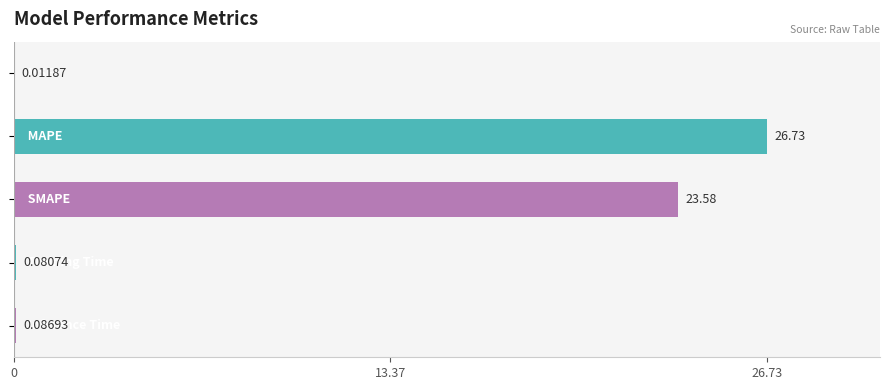

What is the sum of all values?

50.5